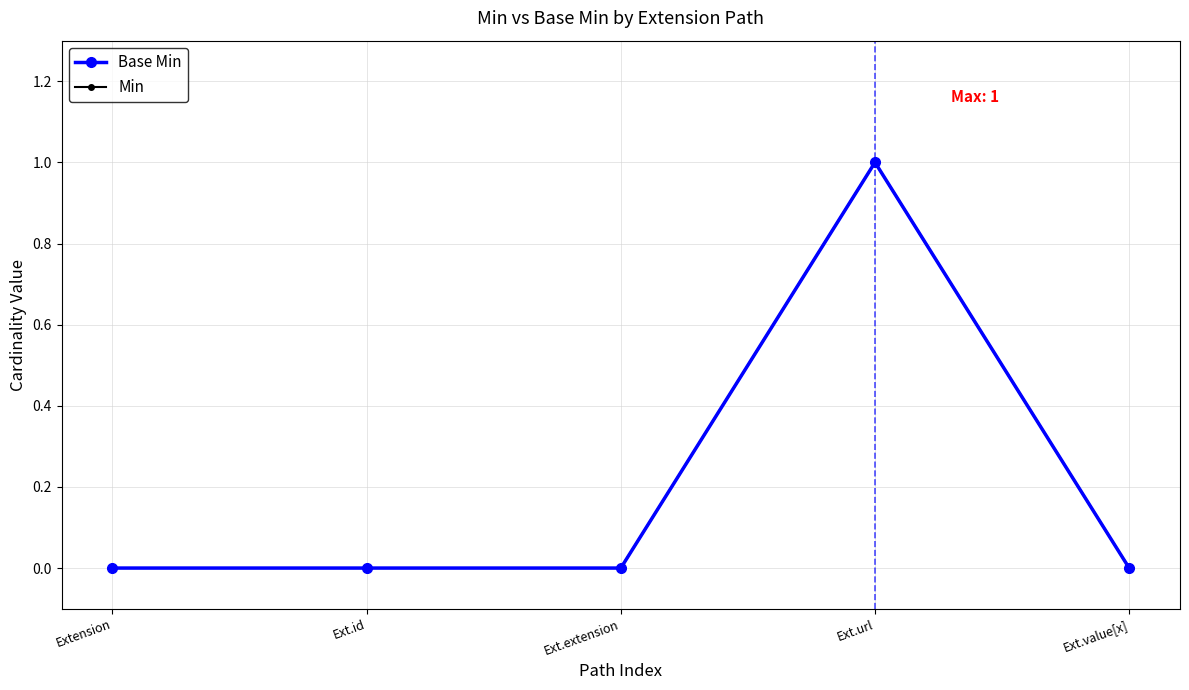

Does the chart have visible grid lines?

Yes